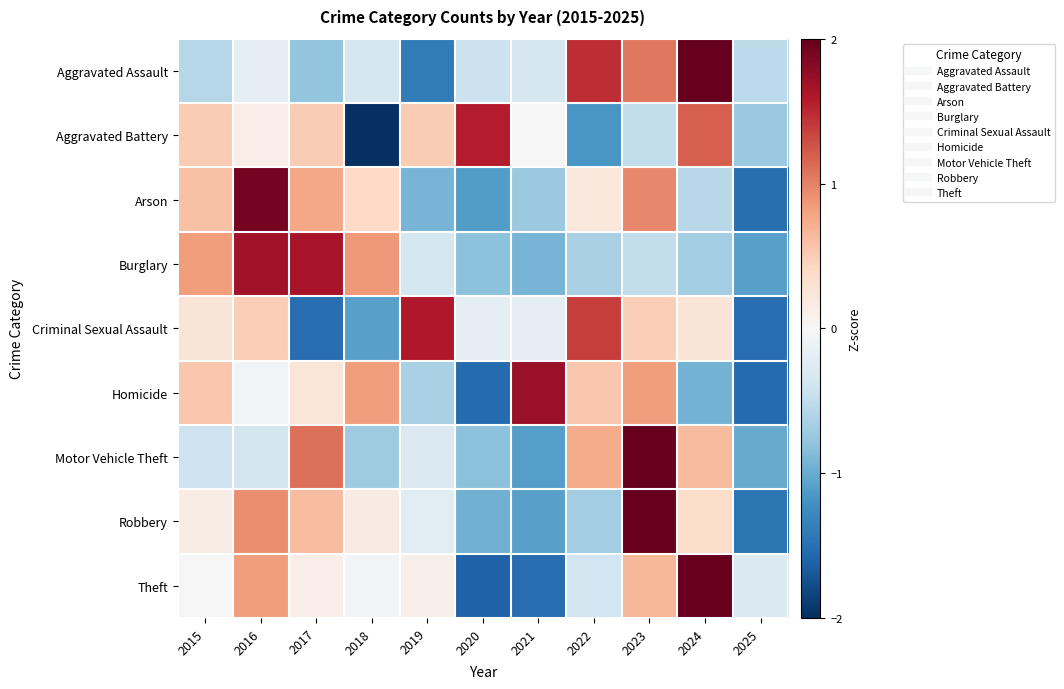

Reading left to right, what are all the values shown in this chart?

Aggravated Assault: 2015=-0.6	2016=-0.2	2017=-0.8	2018=-0.3	2019=-1.4	2020=-0.4	2021=-0.3	2022=1.5	2023=1.1	2024=2.0	2025=-0.5
Aggravated Battery: 2015=0.5	2016=0.1	2017=0.5	2018=-2.0	2019=0.5	2020=1.6	2021=0.0	2022=-1.2	2023=-0.5	2024=1.2	2025=-0.7
Arson: 2015=0.6	2016=1.9	2017=0.8	2018=0.4	2019=-0.9	2020=-1.1	2021=-0.7	2022=0.2	2023=1.0	2024=-0.6	2025=-1.5
Burglary: 2015=0.8	2016=1.7	2017=1.6	2018=0.9	2019=-0.4	2020=-0.8	2021=-0.9	2022=-0.6	2023=-0.5	2024=-0.7	2025=-1.1
Criminal Sexual Assault: 2015=0.3	2016=0.5	2017=-1.5	2018=-1.1	2019=1.6	2020=-0.2	2021=-0.2	2022=1.4	2023=0.5	2024=0.3	2025=-1.5
Homicide: 2015=0.5	2016=-0.1	2017=0.2	2018=0.8	2019=-0.6	2020=-1.5	2021=1.7	2022=0.5	2023=0.8	2024=-0.9	2025=-1.5
Motor Vehicle Theft: 2015=-0.4	2016=-0.4	2017=1.1	2018=-0.7	2019=-0.3	2020=-0.8	2021=-1.1	2022=0.7	2023=2.2	2024=0.6	2025=-1.0
Robbery: 2015=0.1	2016=0.9	2017=0.6	2018=0.2	2019=-0.2	2020=-1.0	2021=-1.1	2022=-0.7	2023=2.2	2024=0.4	2025=-1.5
Theft: 2015=-0.0	2016=0.8	2017=0.1	2018=-0.1	2019=0.1	2020=-1.6	2021=-1.5	2022=-0.4	2023=0.7	2024=2.1	2025=-0.3